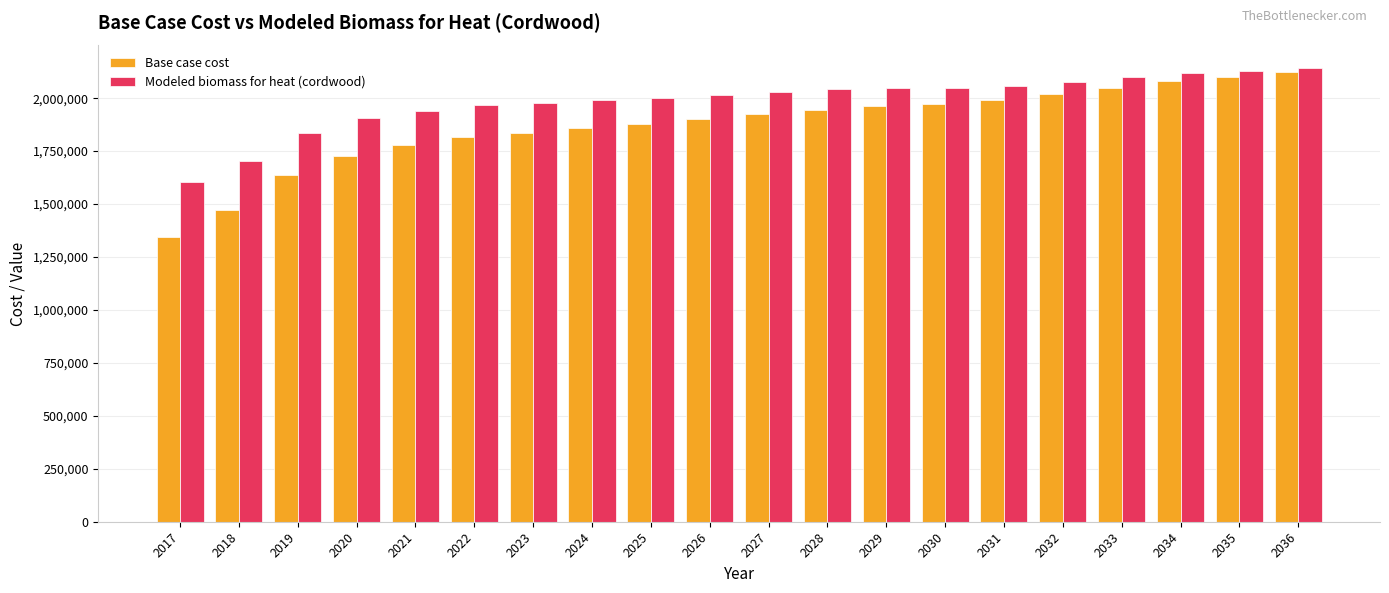

At how many categories does at least one series exceed 1804911?

18